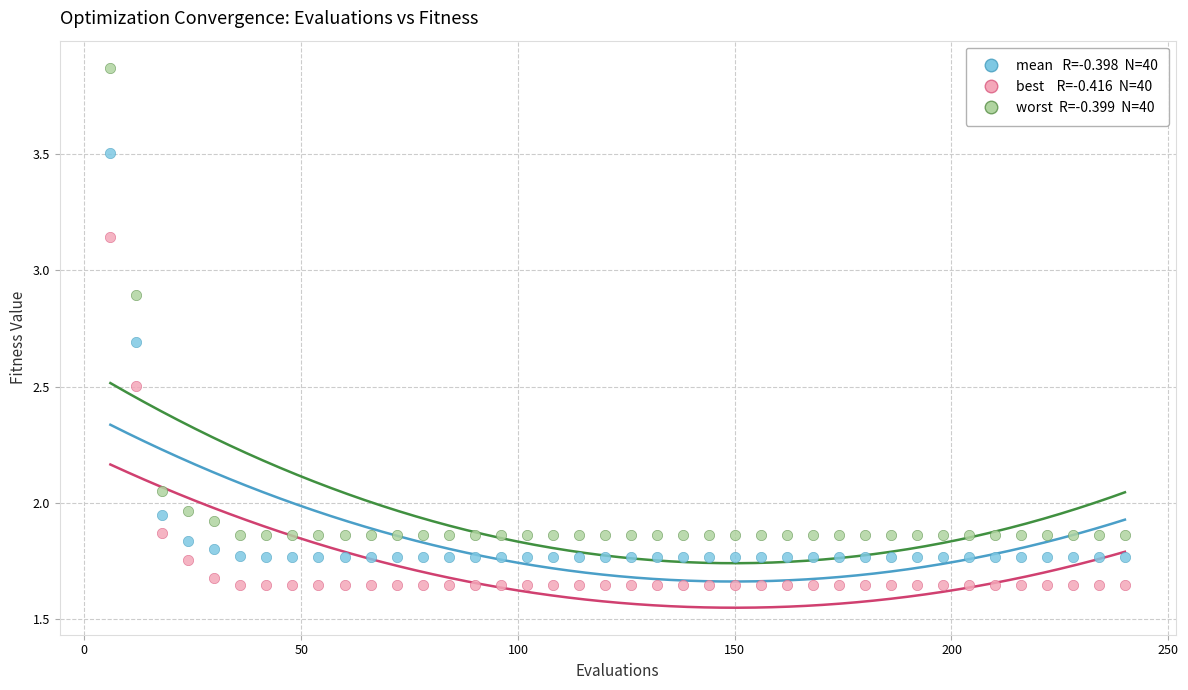

Across all data points, what is the range of X values (max minus min)?

234.0